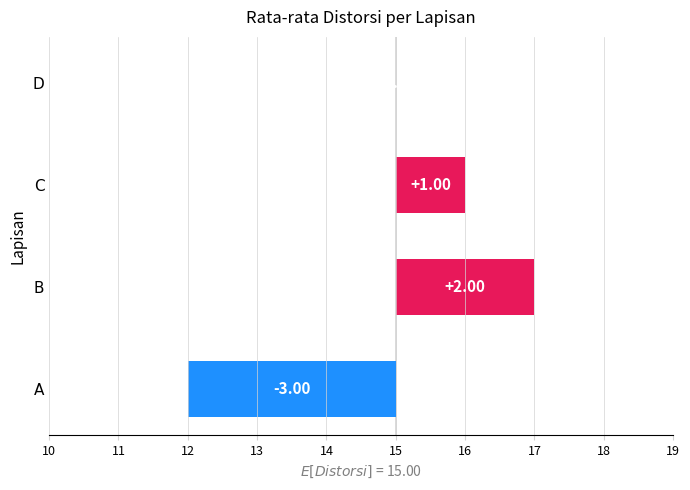

What is the maximum value shown in the chart?

2